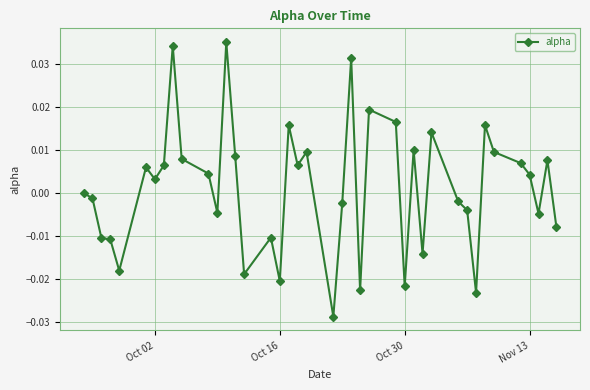

Does the chart have visible grid lines?

Yes